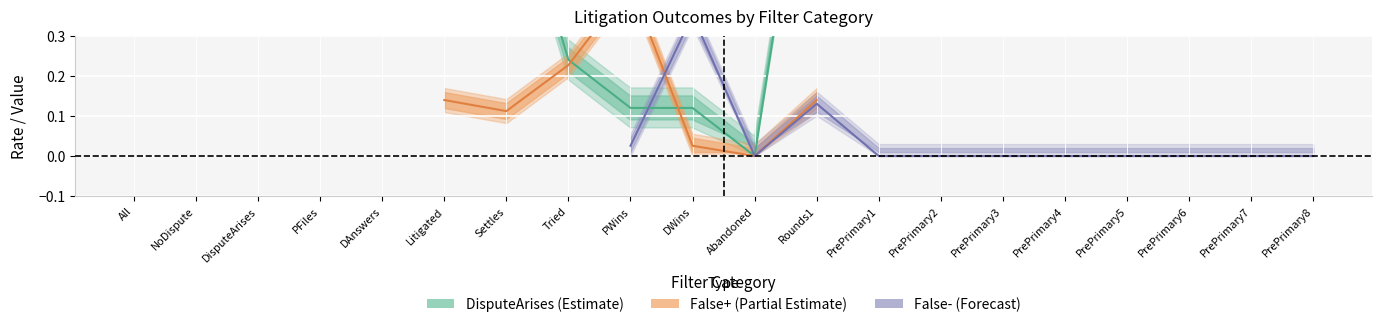

What is the maximum value for False+?

0.4